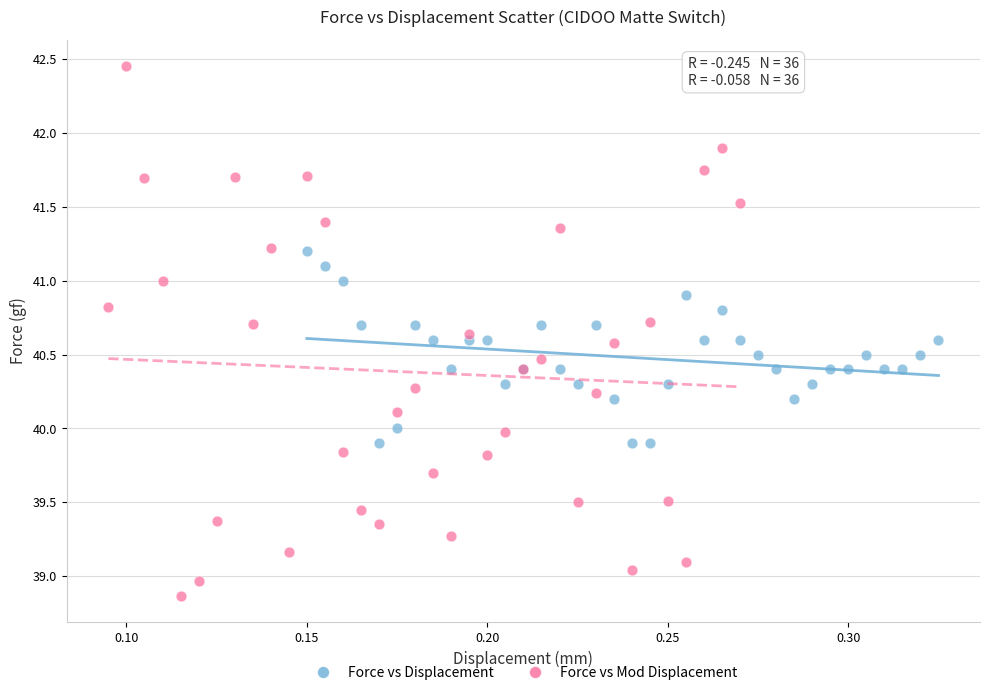

Which series contains the lowest Y value?

Force vs Mod Displacement